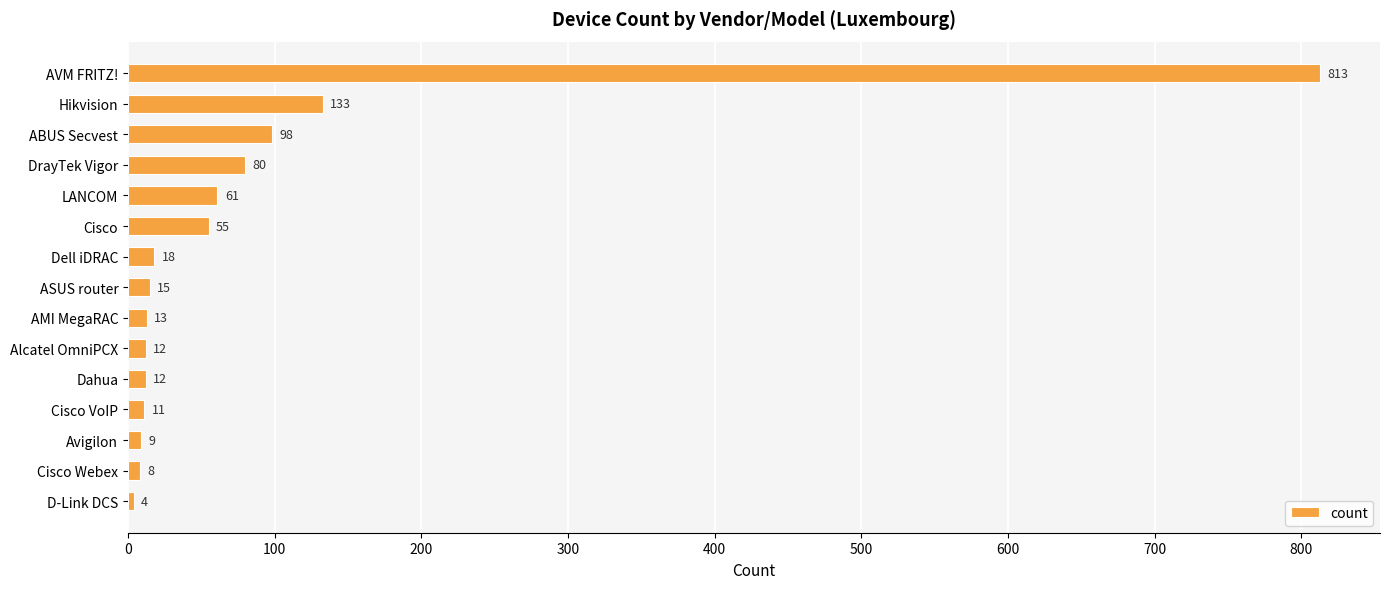

What is the value of the 10th bar from the top?

12